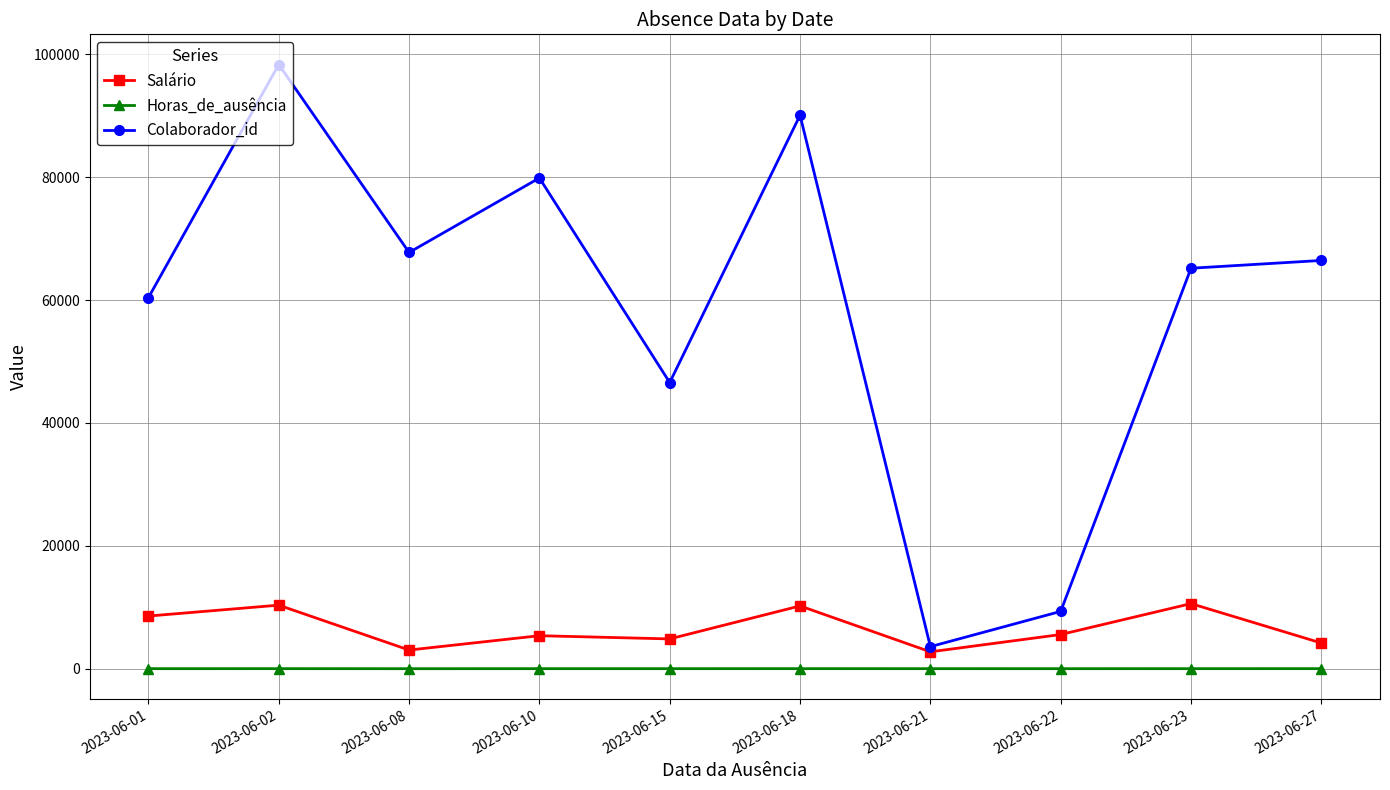

In Horas_de_ausência, how many points are lower than both neighbors (excluding endpoints)?

2